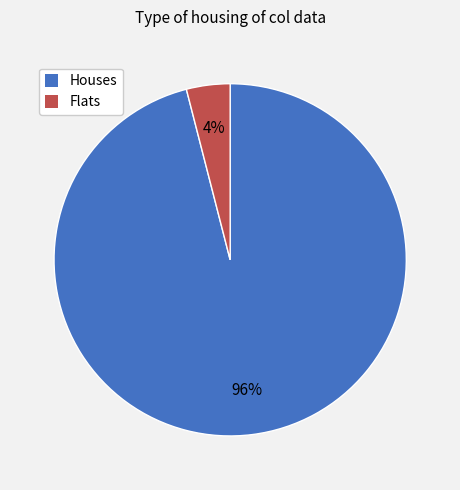

To the nearest percent, what is the difference between the largest and smallest slice percentages?

92%